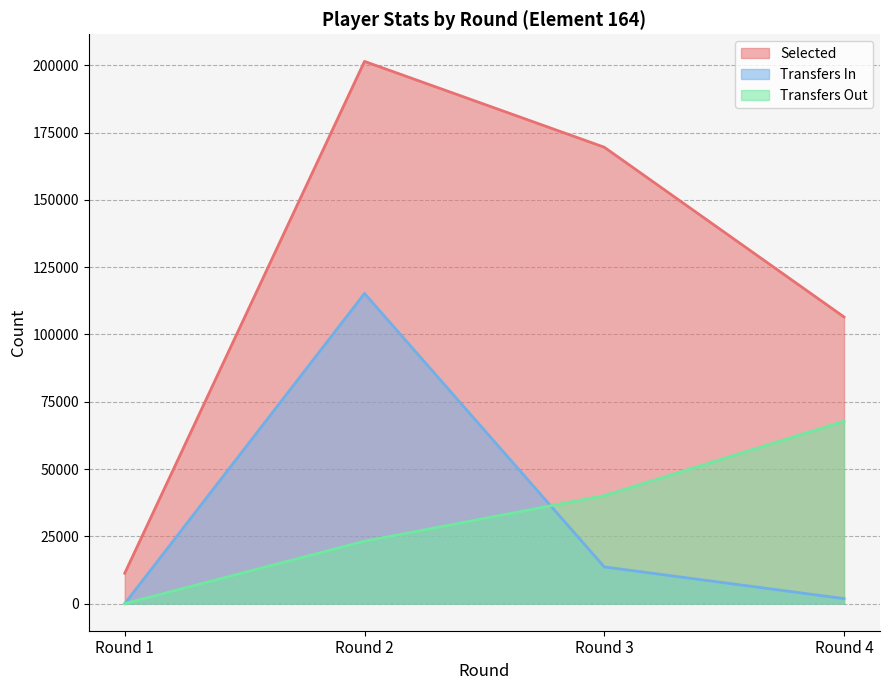

What value does the transfers_in series have at Round 4, to the nearest 10?

1860